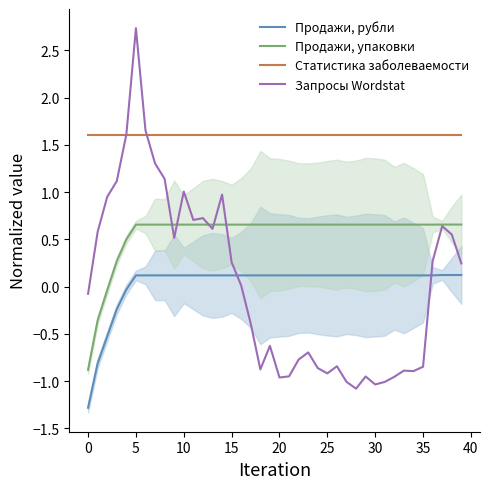

True or false: Продажи, упаковки and Статистика заболеваемости intersect in this chart.

False